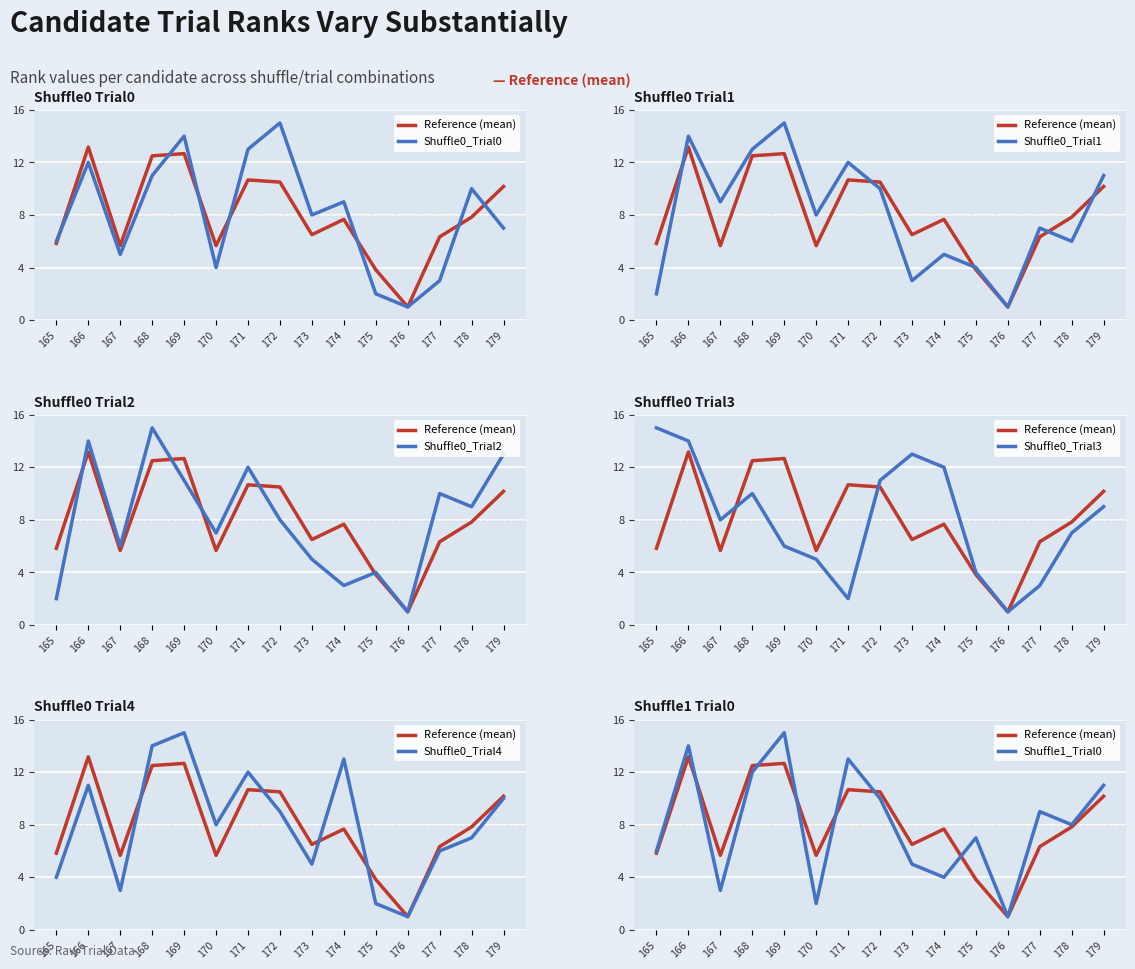

What is the lowest value of the Shuffle0_Trial4 series?

1